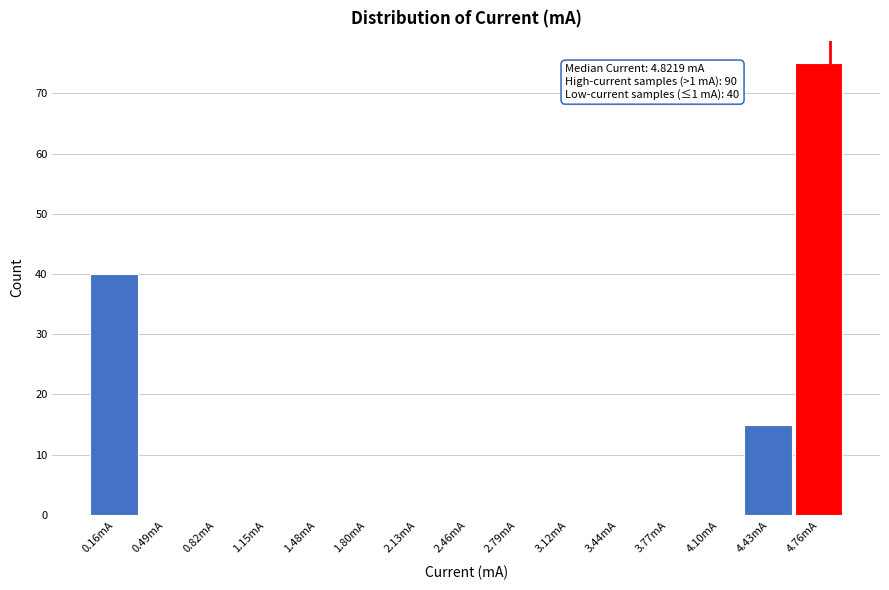

Over which range of the x-axis is the bar tallest?

4.60 to 4.90